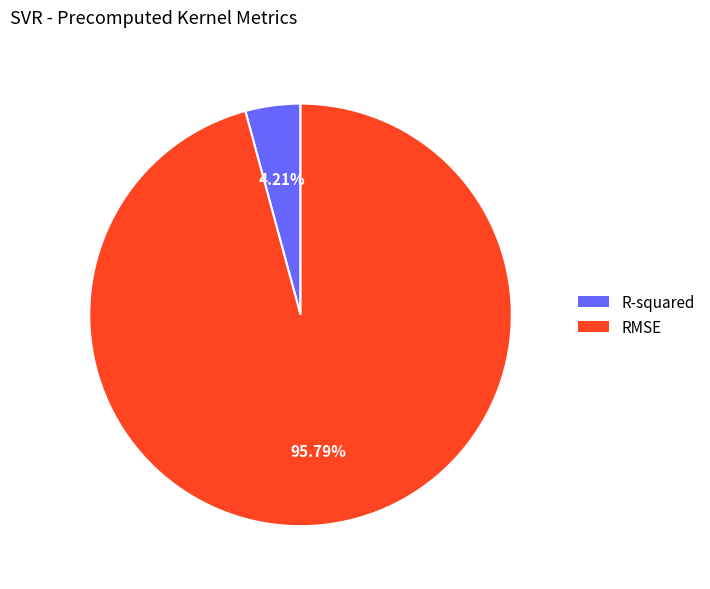

Is it true that RMSE is 96% of the pie?

True